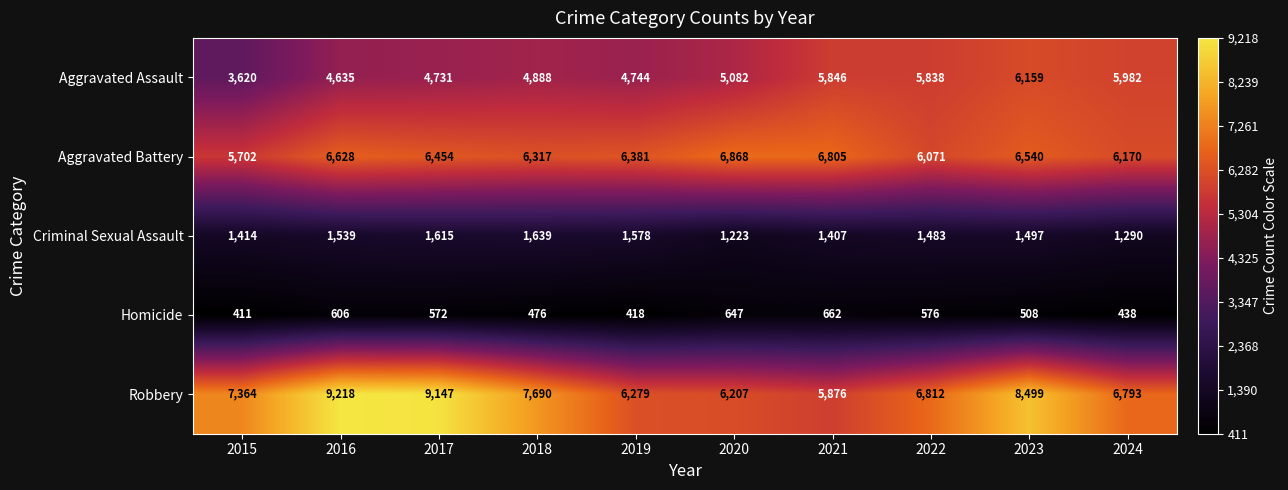

Is it true that Aggravated Assault equals 1148 at 2019?

False